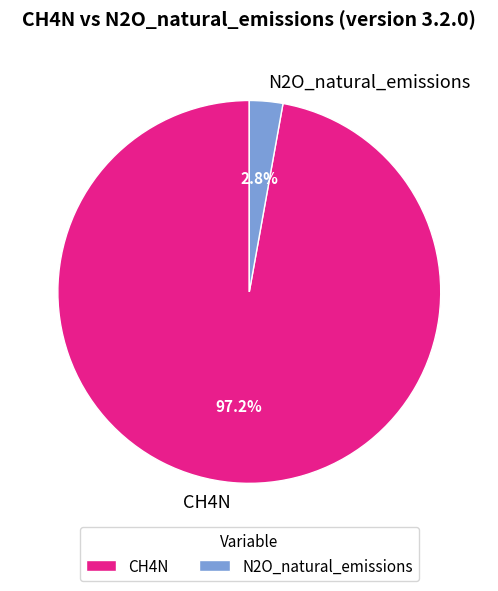

True or false: CH4N accounts for 97% of the total.

True